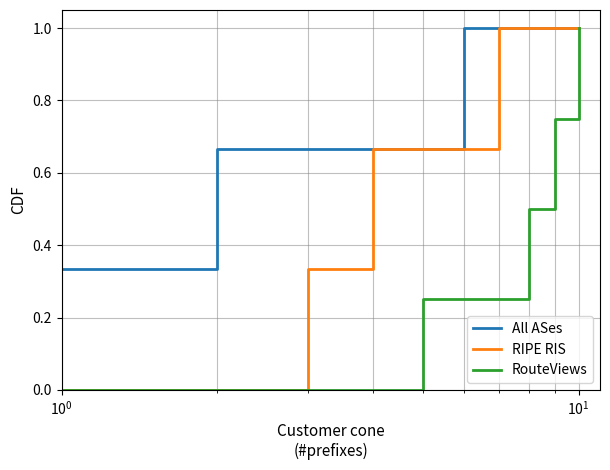

Rank the series by their average value, from highest to lowest.

All ASes, RIPE RIS, RouteViews